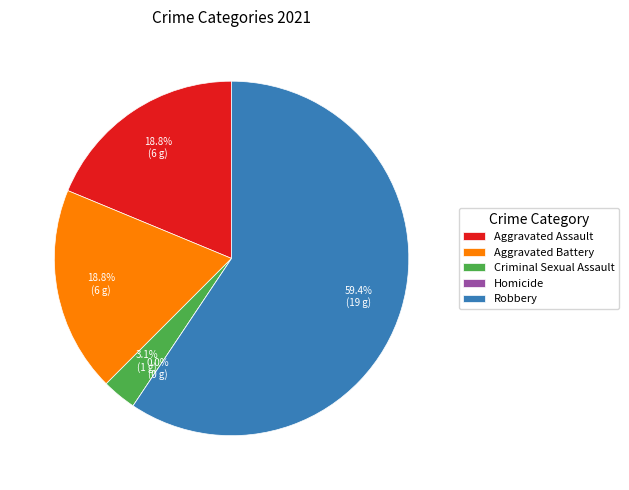

What is the largest slice in the pie chart?

Robbery